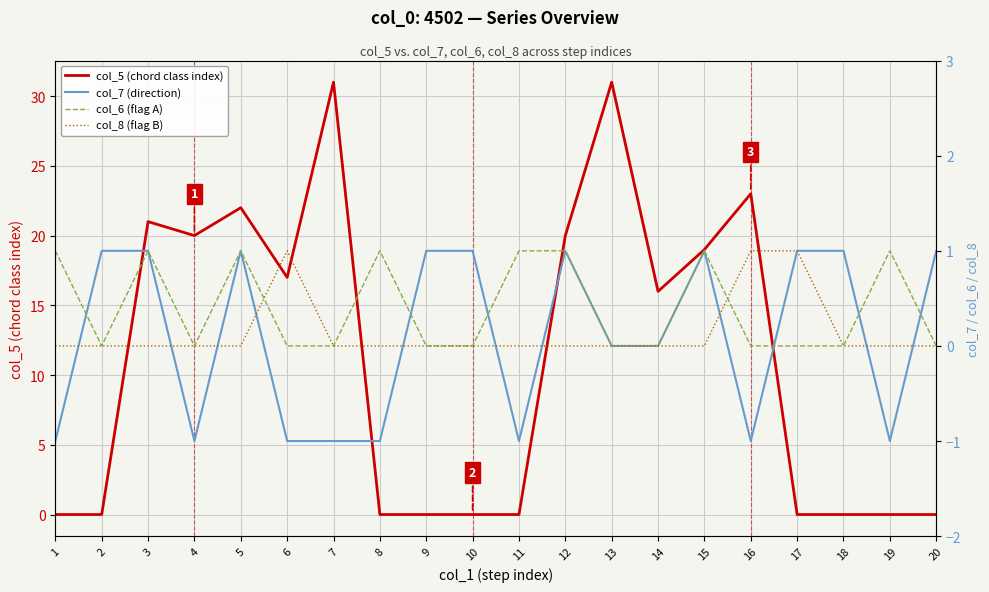

Reading right to left, extract all data points from this chart.

col_5 (chord class index): 20=0	19=0	18=0	17=0	16=23	15=19	14=16	13=31	12=20	11=0	10=0	9=0	8=0	7=31	6=17	5=22	4=20	3=21	2=0	1=0
col_7 (direction): 20=1	19=-1	18=1	17=1	16=-1	15=1	14=0	13=0	12=1	11=-1	10=1	9=1	8=-1	7=-1	6=-1	5=1	4=-1	3=1	2=1	1=-1
col_6 (flag A): 20=0	19=1	18=0	17=0	16=0	15=1	14=0	13=0	12=1	11=1	10=0	9=0	8=1	7=0	6=0	5=1	4=0	3=1	2=0	1=1
col_8 (flag B): 20=0	19=0	18=0	17=1	16=1	15=0	14=0	13=0	12=0	11=0	10=0	9=0	8=0	7=0	6=1	5=0	4=0	3=0	2=0	1=0